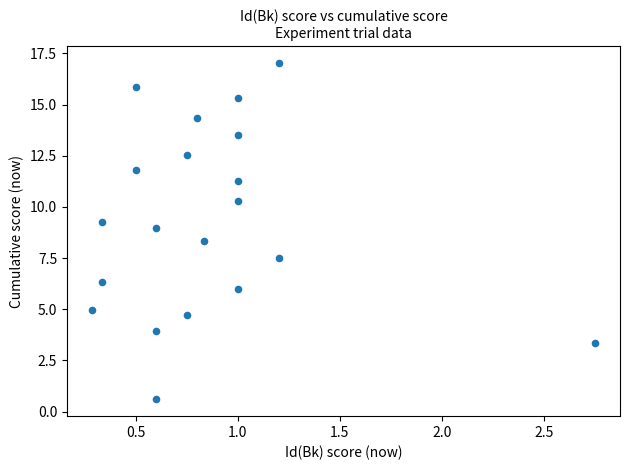

What is the range of Y values (max minus min)?

16.4